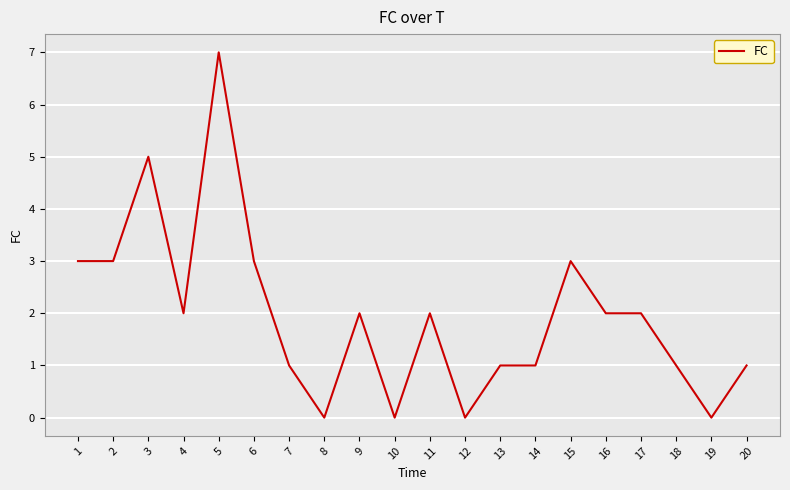

What is the greatest value displayed?

7